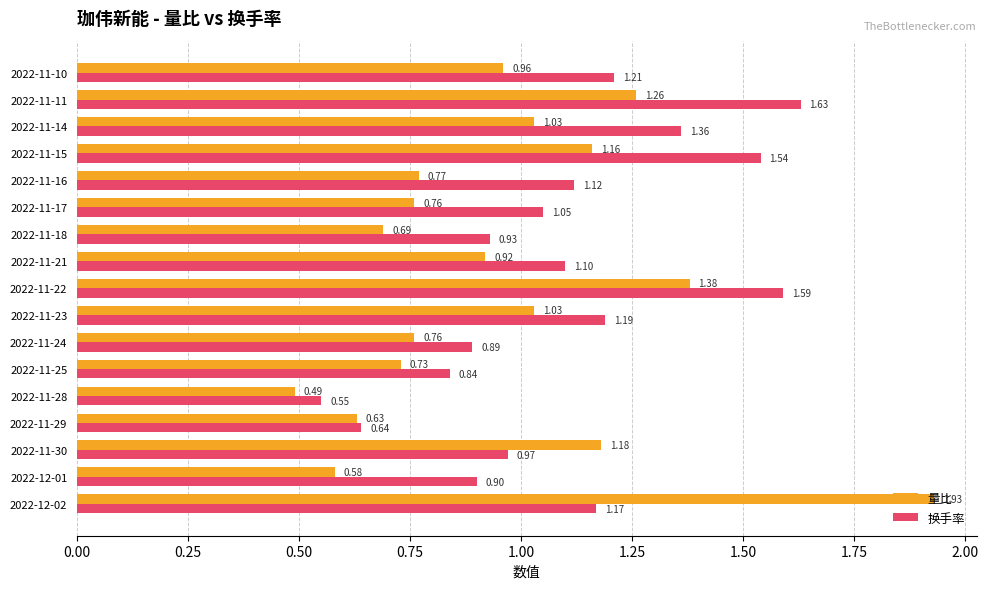

Rank the series by their average value, from highest to lowest.

换手率, 量比